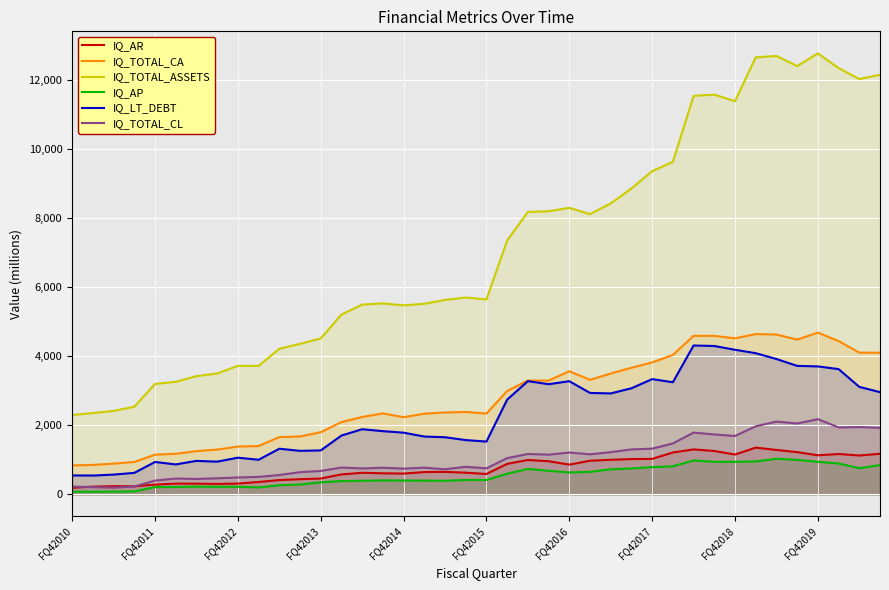

What is the difference between the highest and lowest values at 10?

3954.7